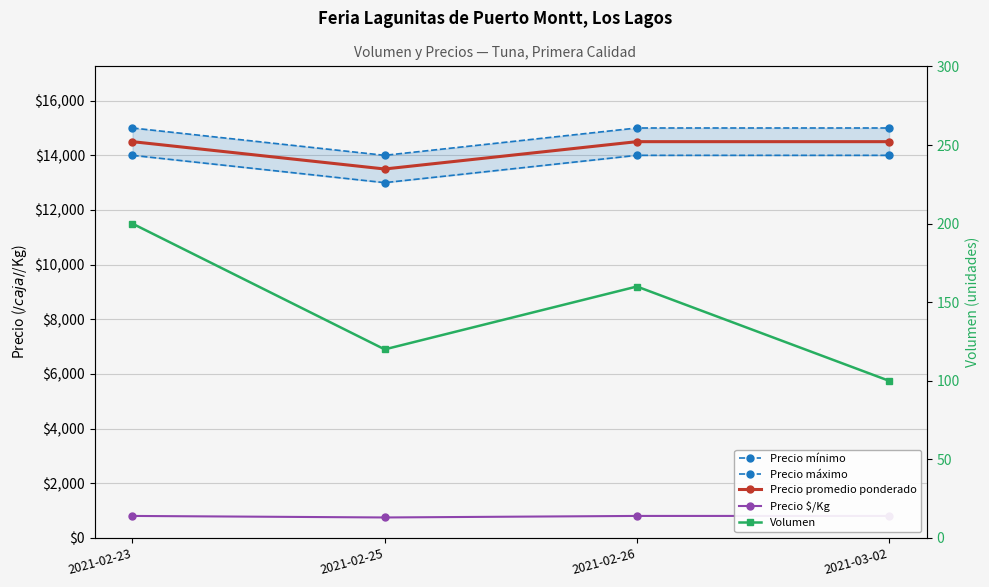

Reading left to right, extract all data points from this chart.

Precio mínimo: 14000	13000	14000	14000
Precio máximo: 15000	14000	15000	15000
Precio promedio ponderado: 14500	13500	14500	14500
Precio $/Kg: 806	750	806	806
Volumen: 200	120	160	100